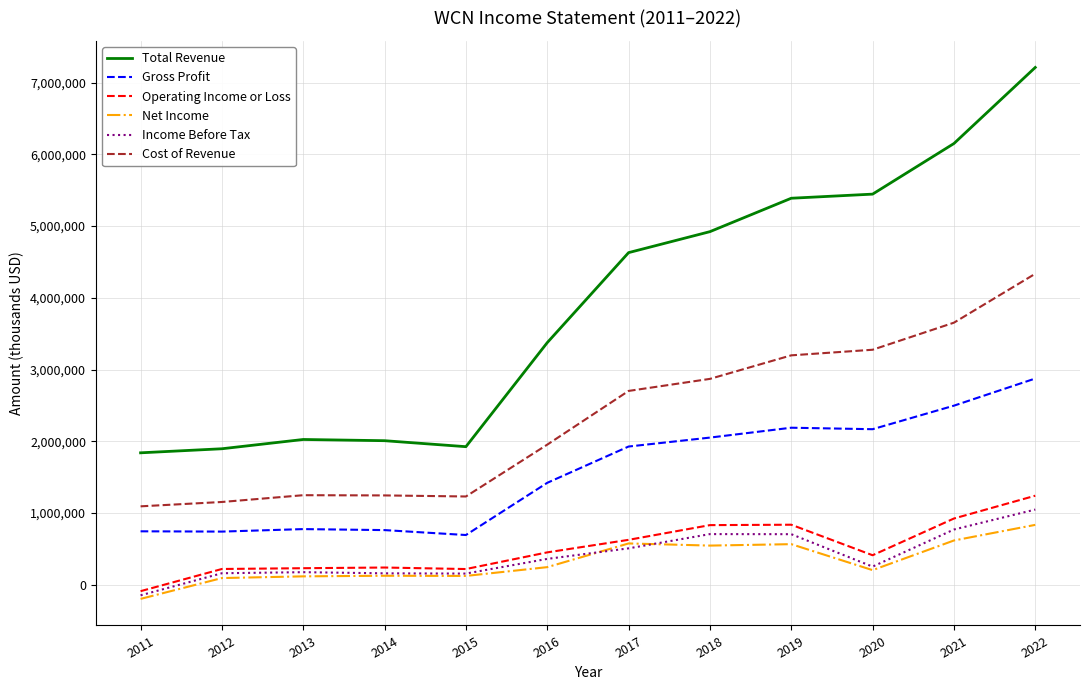

Between 2014 and 2016, which series saw the biggest shift?

Total Revenue